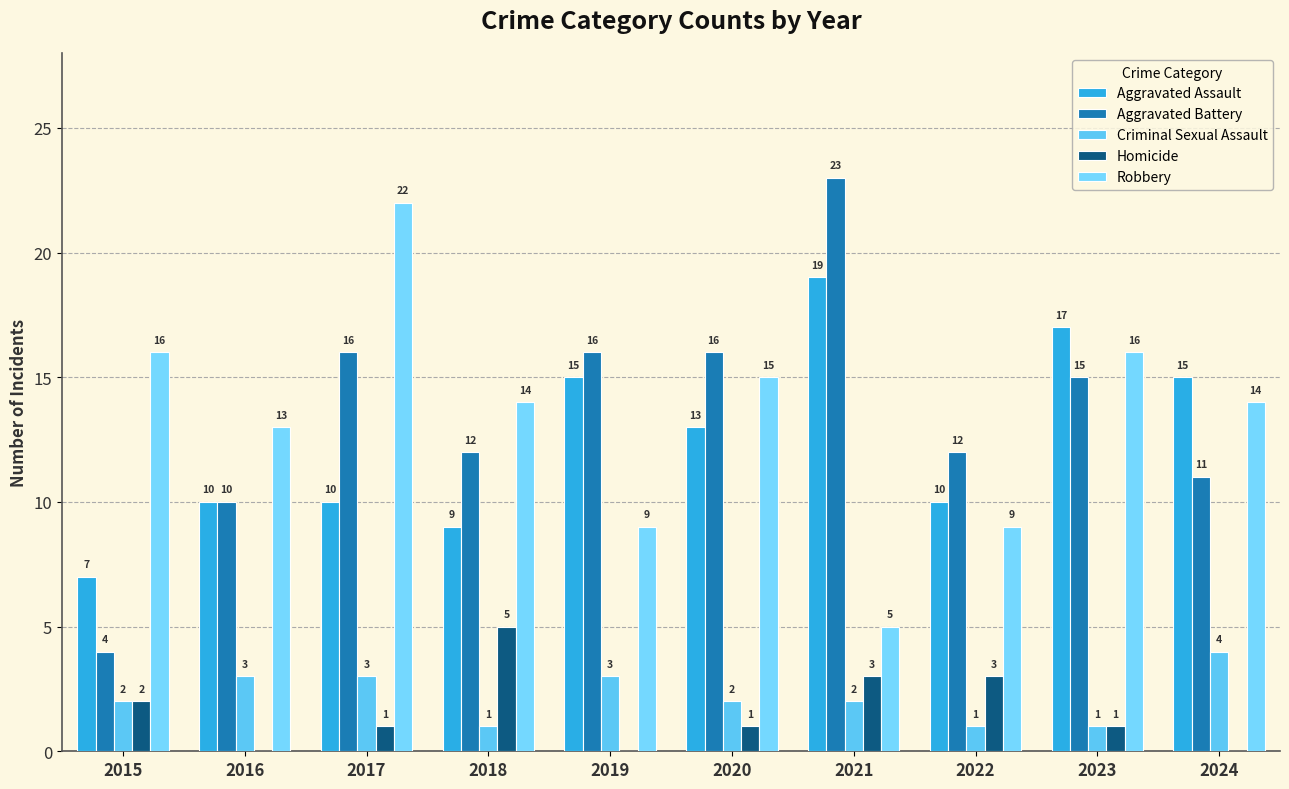

Between 2020 and 2022, which series saw the biggest shift?

Robbery